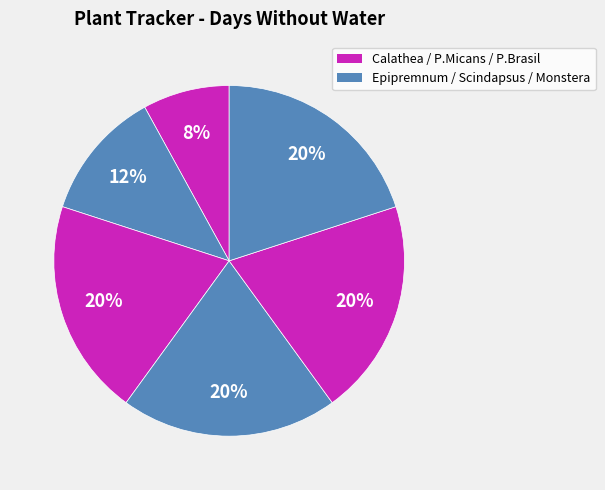

How many segments does this pie chart have?

6